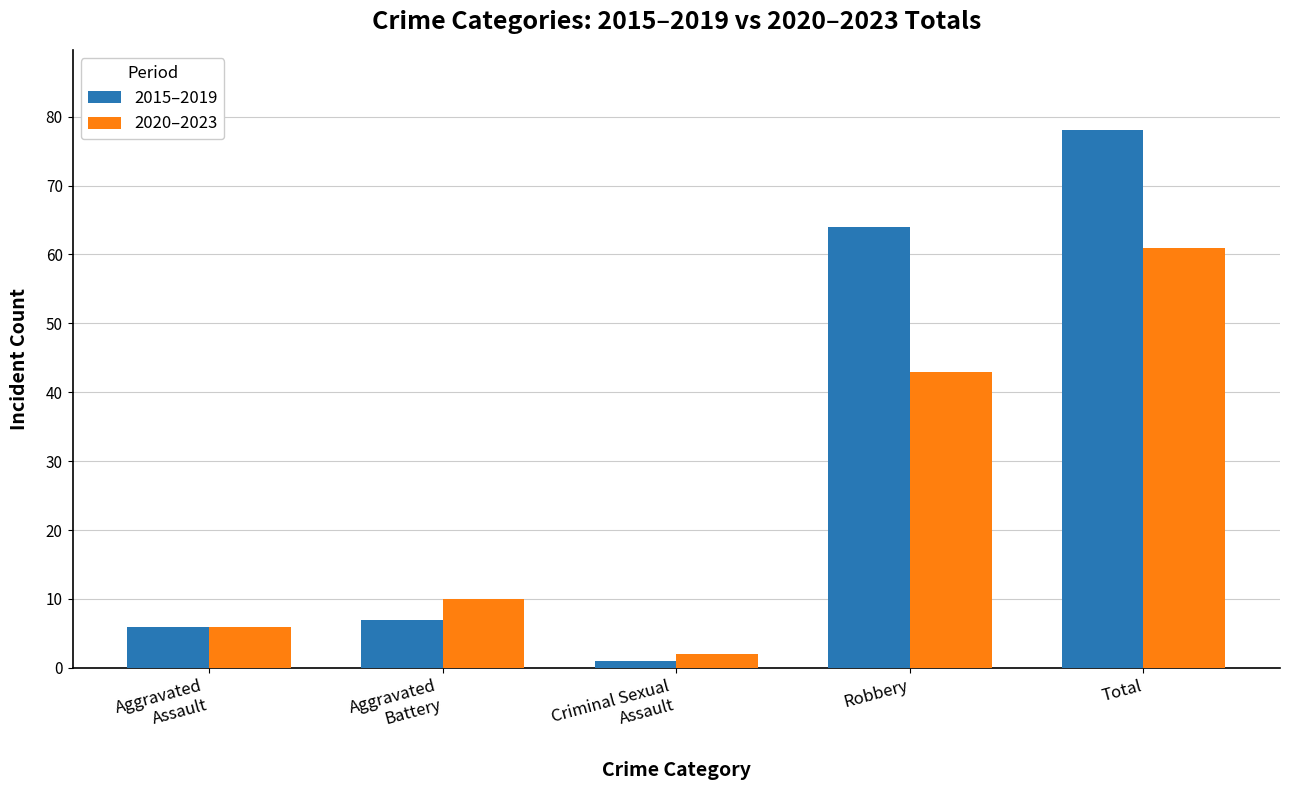

Read the 2015–2019 value at Total, to the nearest 10.

80